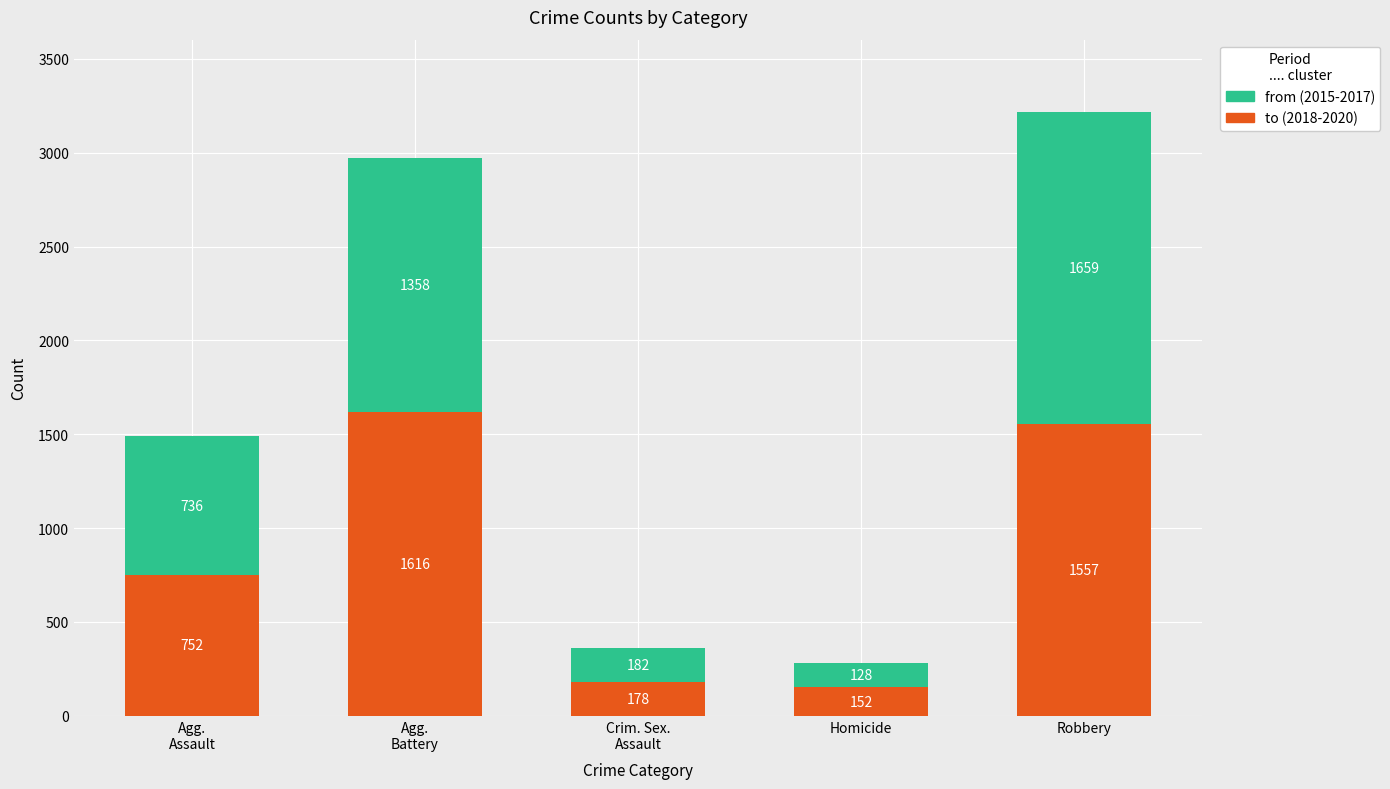

What is the total value across all series at Robbery?

3216